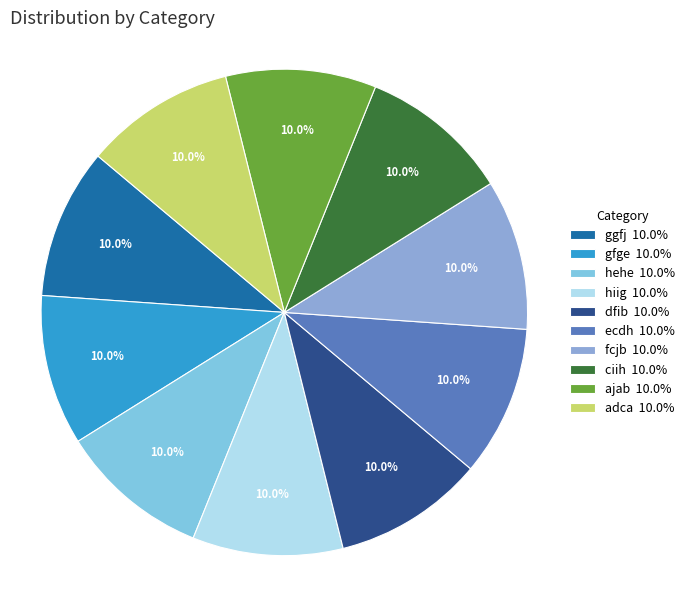

How many slices are in this pie chart?

10